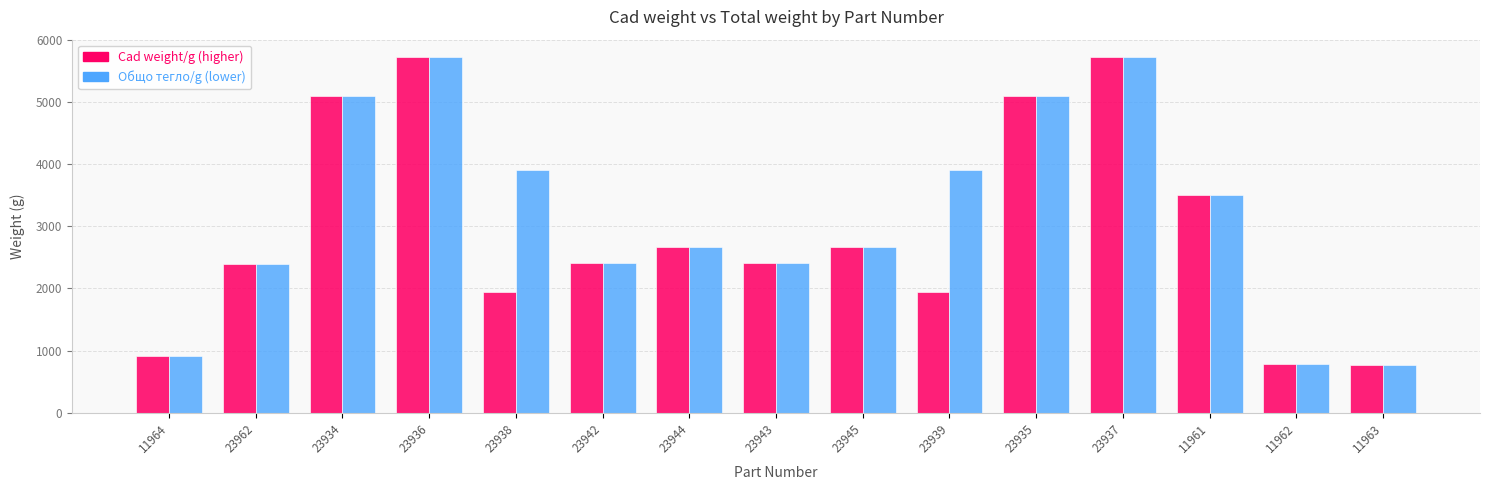

What is the total value across all series at 23943?

4830.4